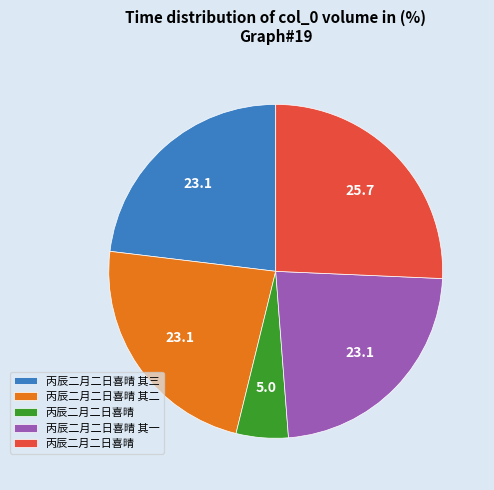

Is there a majority slice in this chart?

No